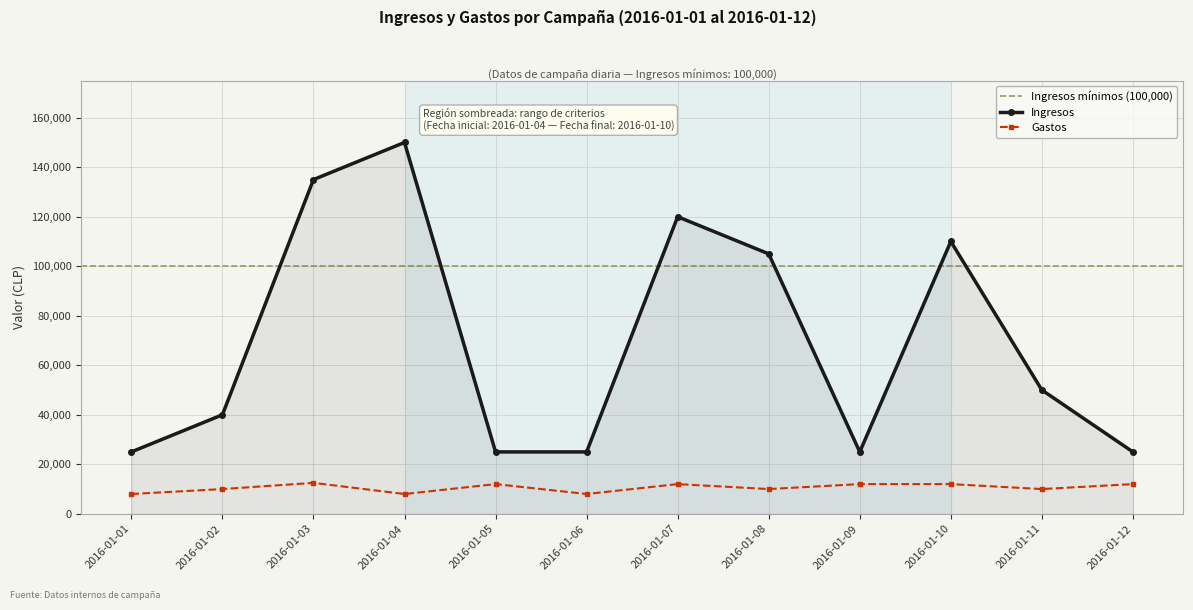

What is the value of the Ingresos point at the 5th from the left?

25000